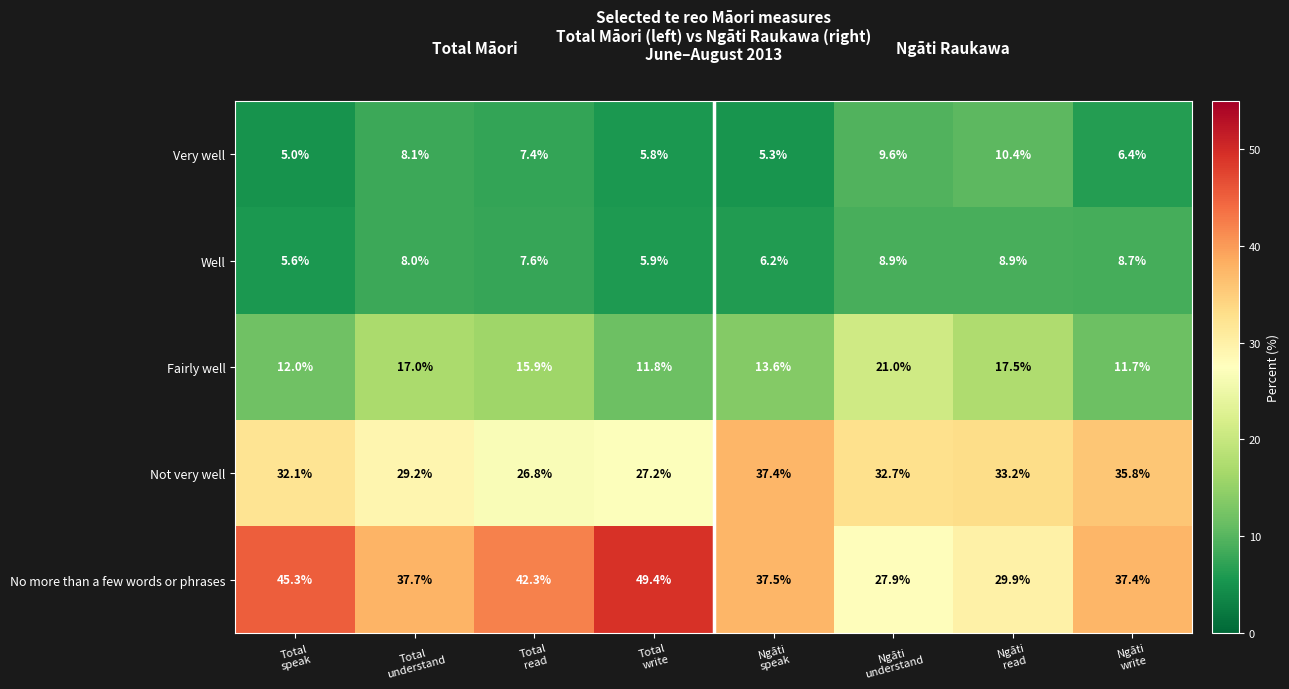

Count the number of categories in the chart.

8